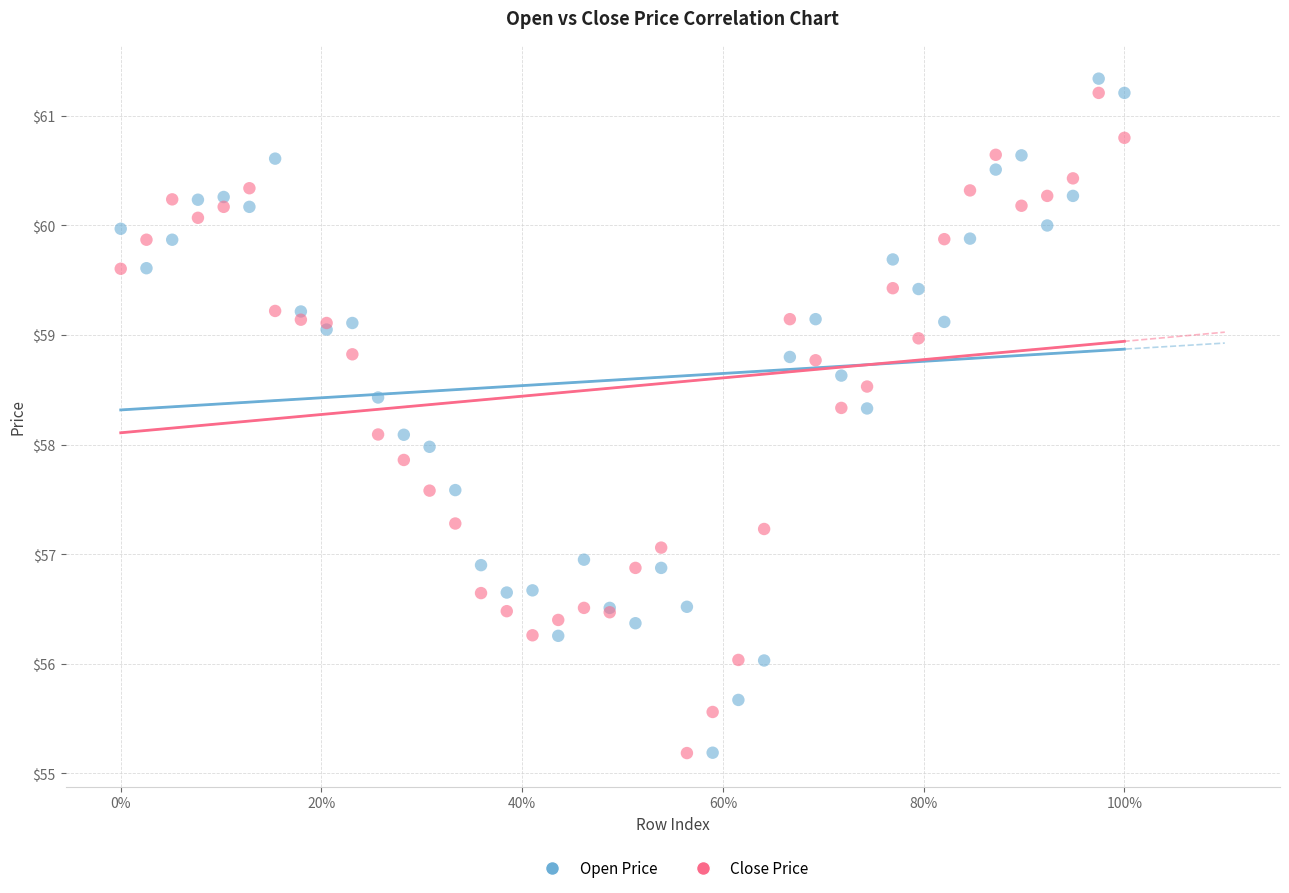

Which series contains the highest Y value?

Open Price